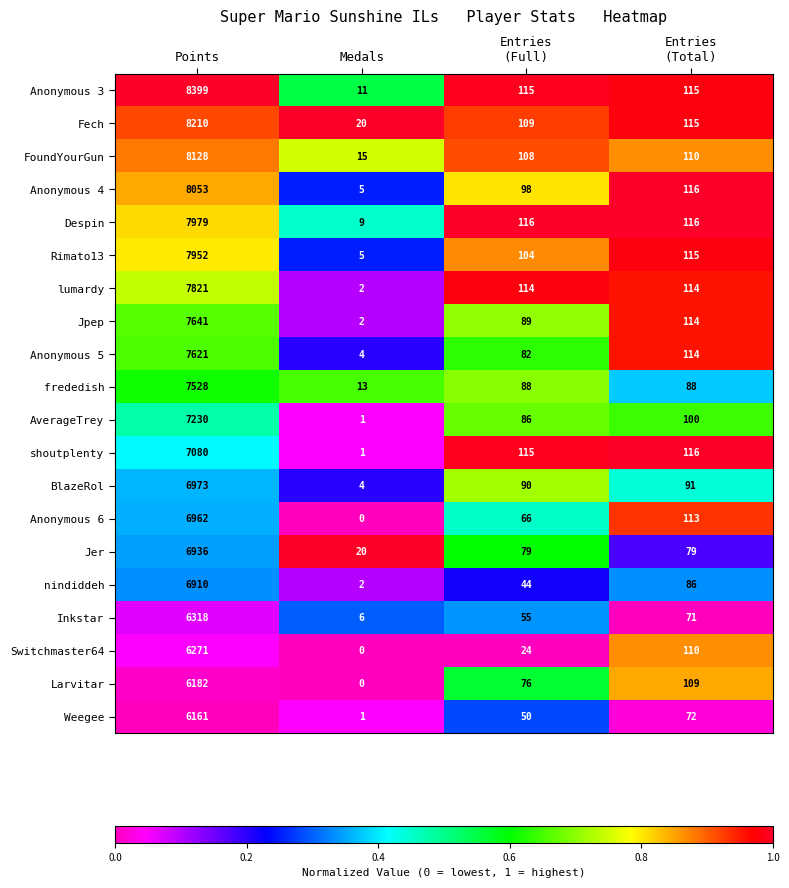

What is the average value of the Despin series?

2055